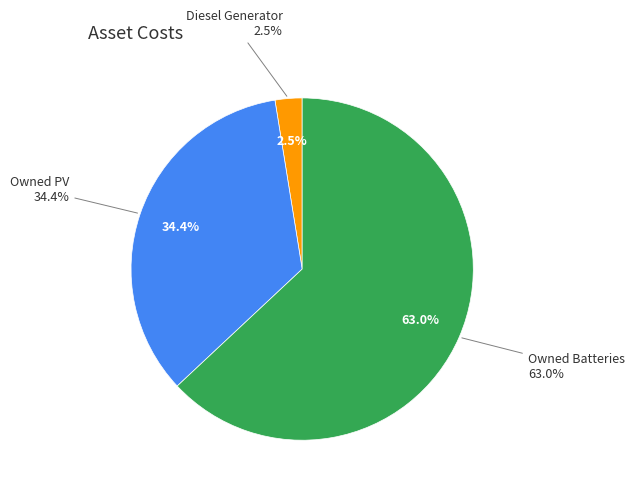

How many slices are in this pie chart?

3